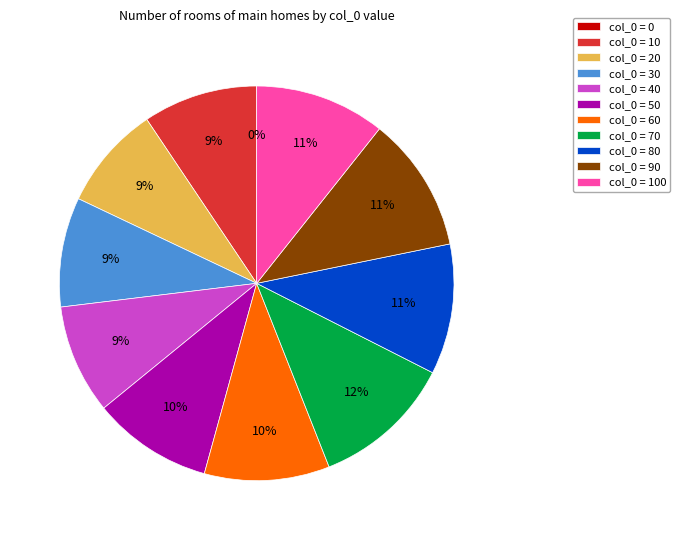

Is 0 the majority of the pie?

No